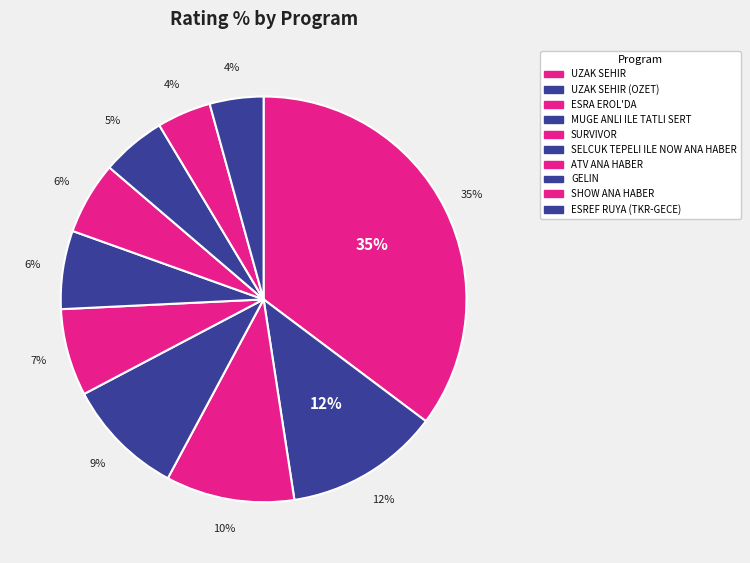

Do ESRA EROL'DA and SHOW ANA HABER together represent more than half of the pie?

No